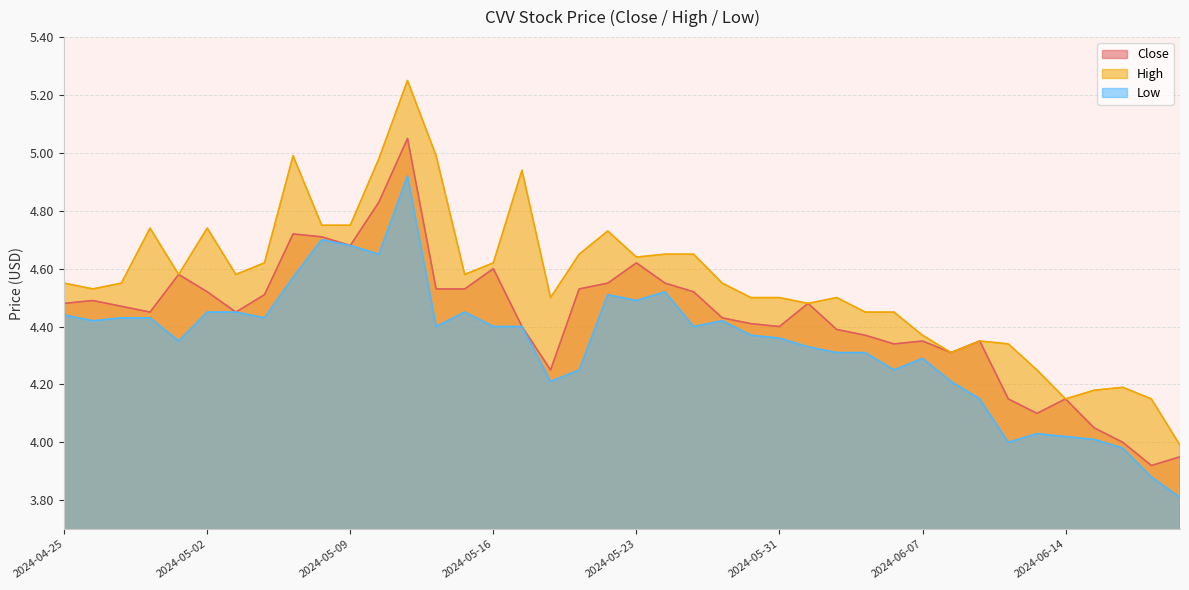

What is the average value of the Low series?

4.3